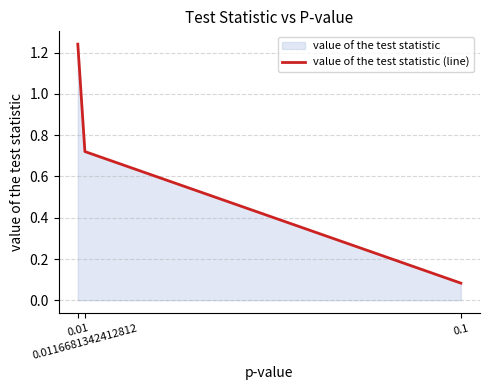

Which category has the highest value across all series?

0.01